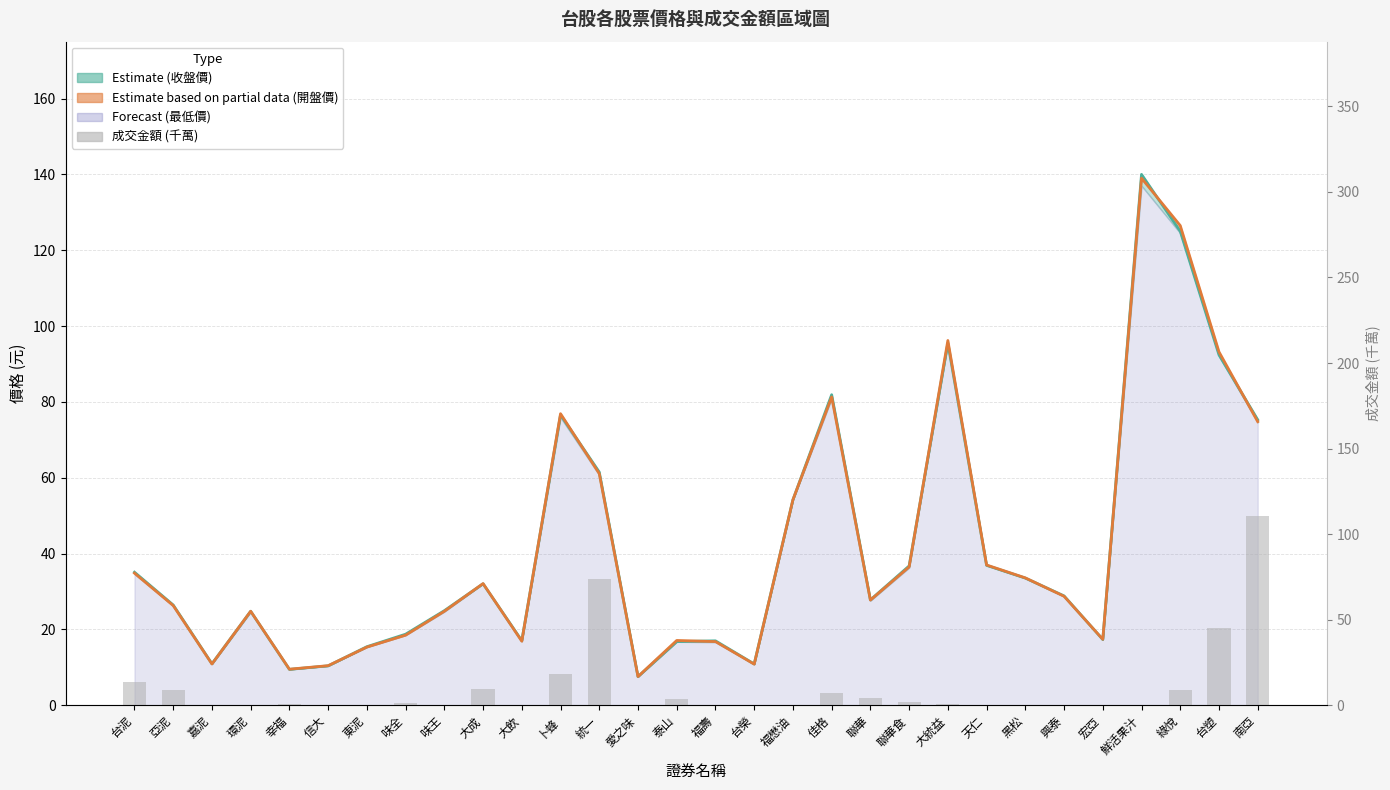

Count the number of categories in the chart.

30